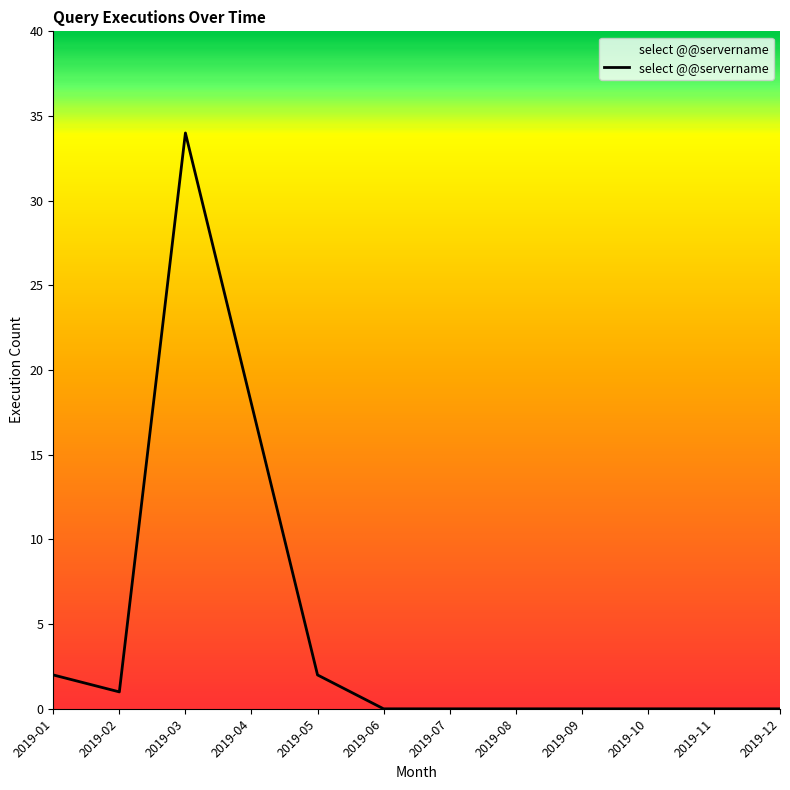

Where is the data nearest to the value 17?

2019-04